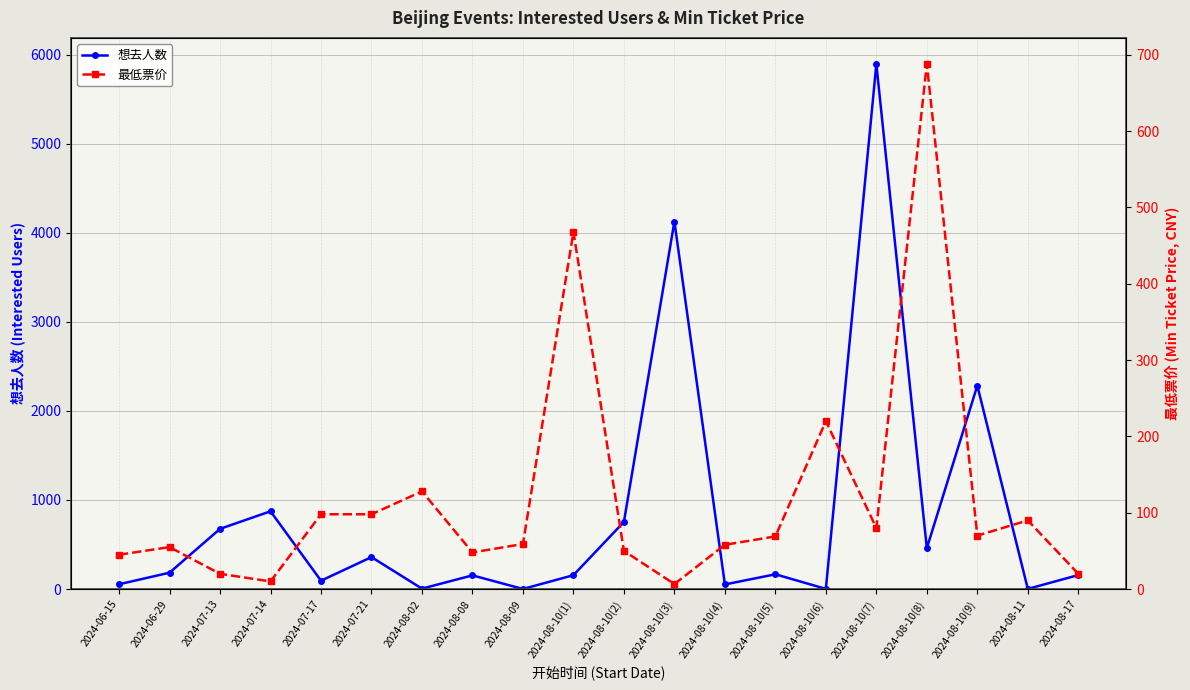

What are all the series names shown in the legend?

想去人数, 最低票价